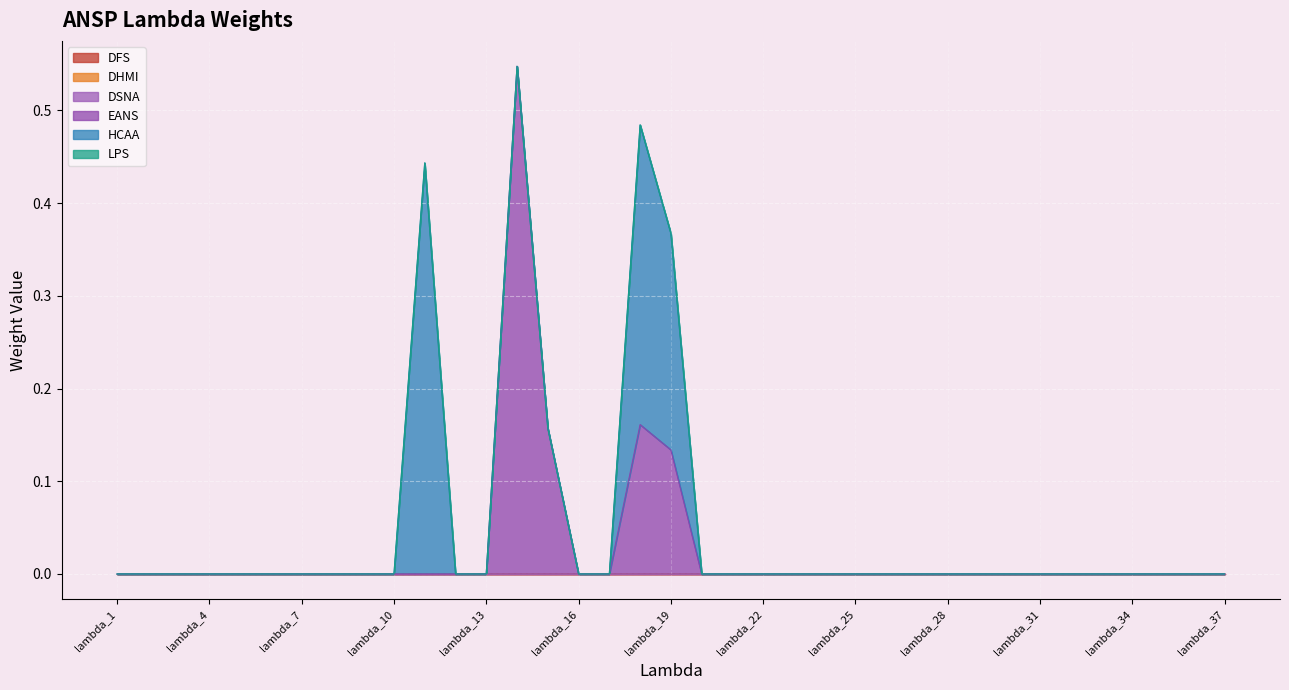

How many lines are shown in the chart?

6